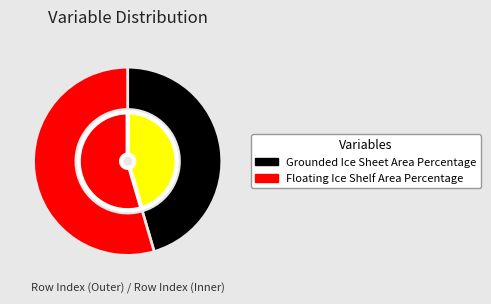

Is Floating Ice Shelf Area Percentage the majority of the pie?

Yes